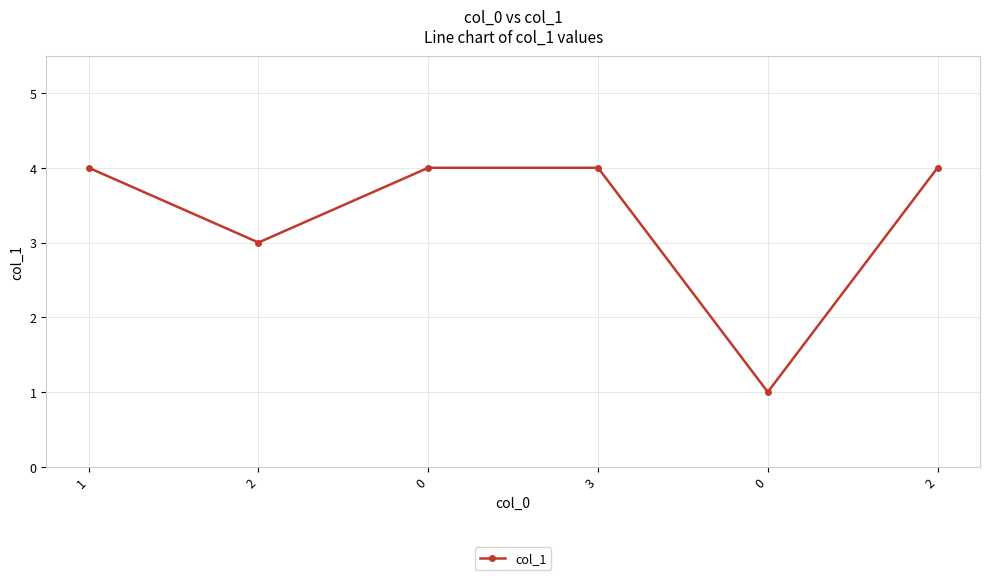

Read the value at 3.

4